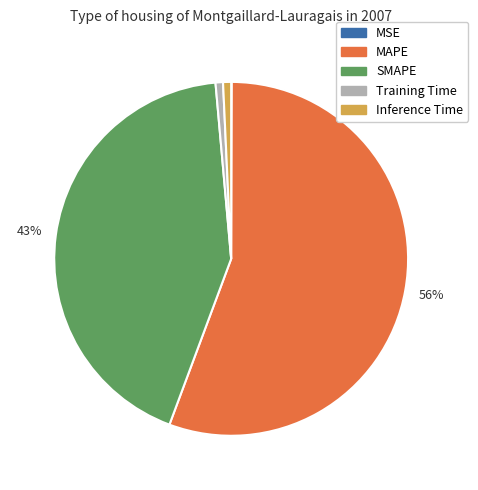

Is the sum of MAPE and SMAPE greater than half?

Yes